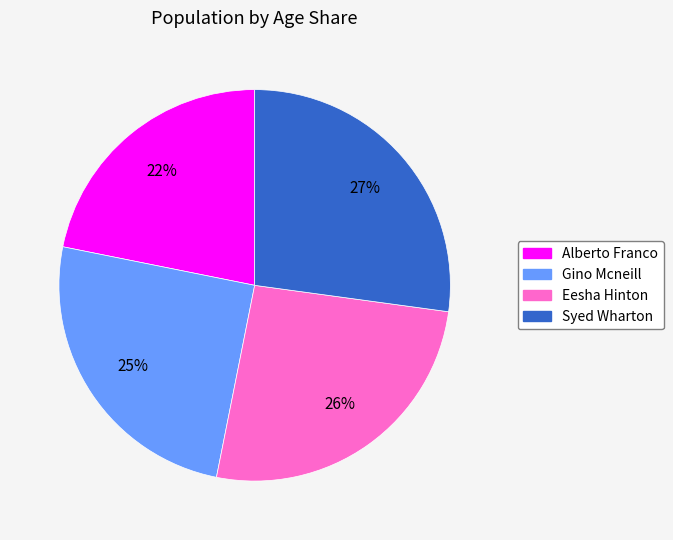

How many segments does this pie chart have?

4